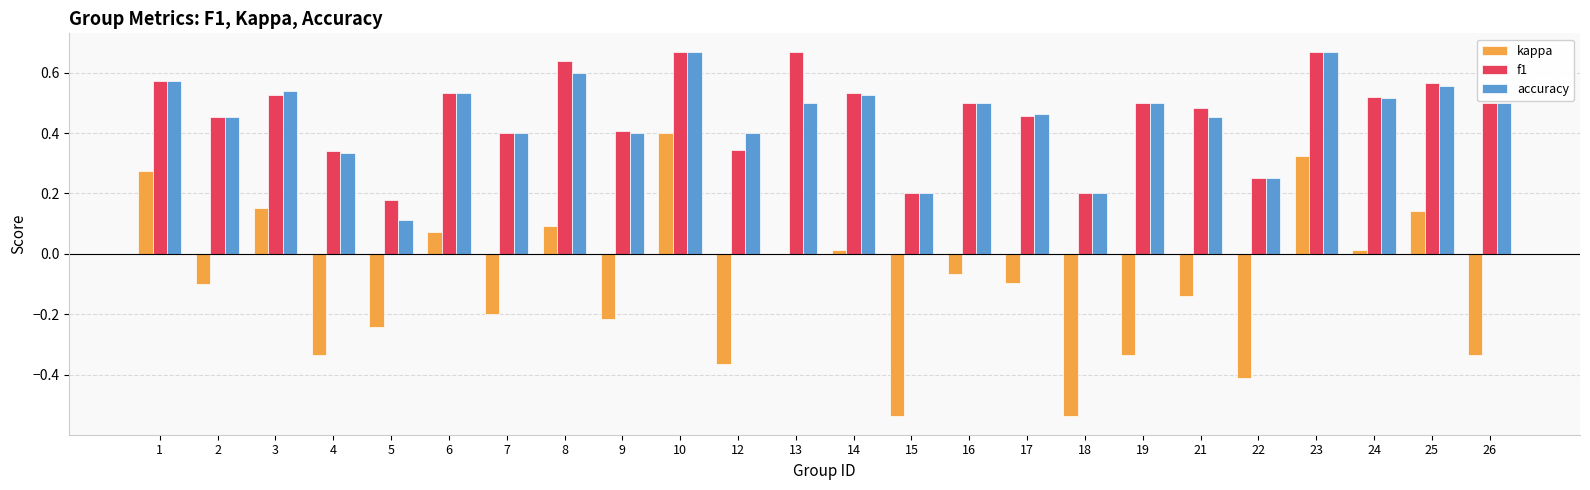

Between 1 and 5, which series saw the biggest shift?

kappa